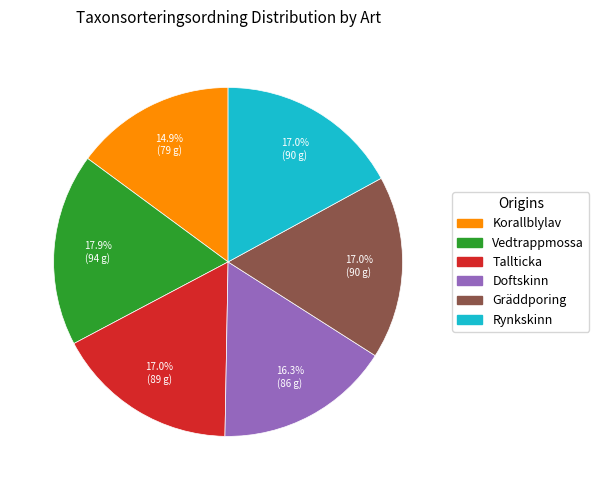

Which slice is the largest?

Vedtrappmossa